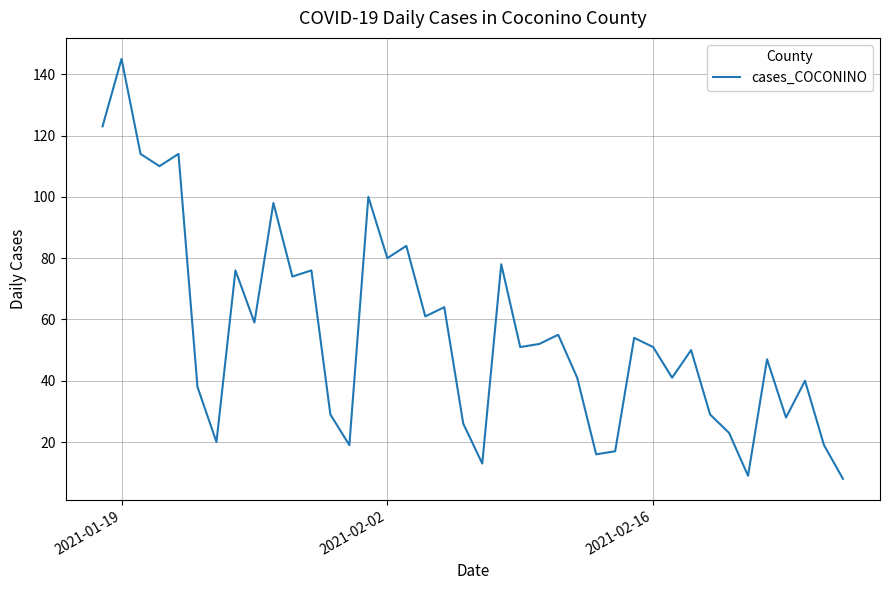

What is the greatest value displayed?

145